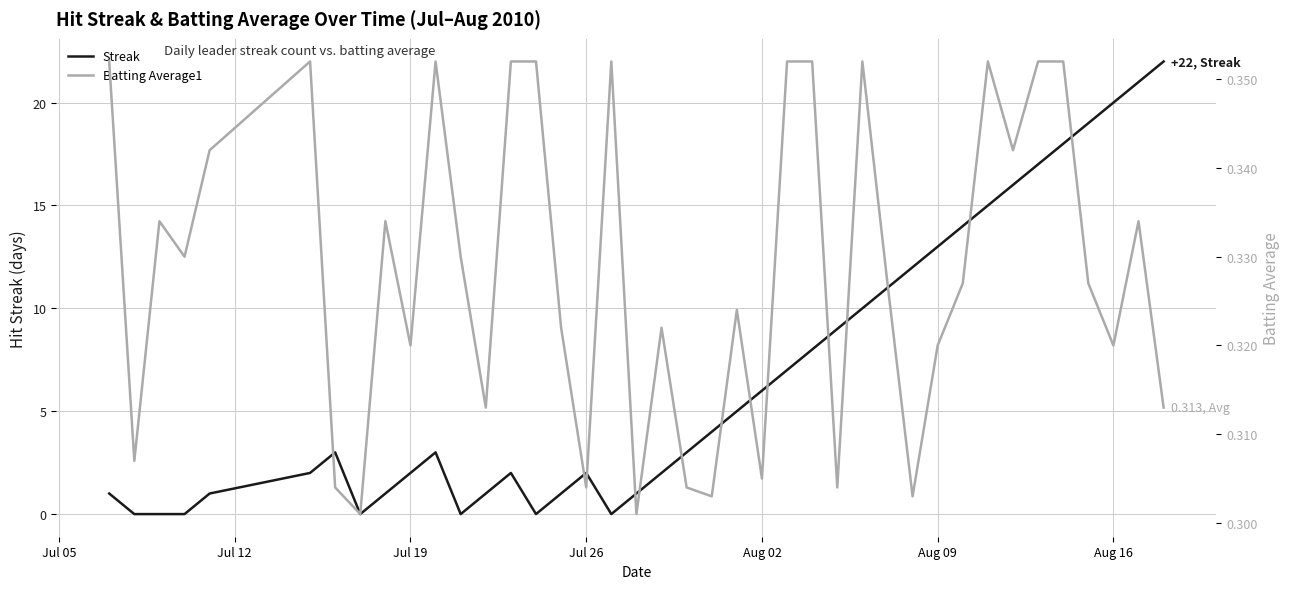

What is the greatest value displayed?

22.0